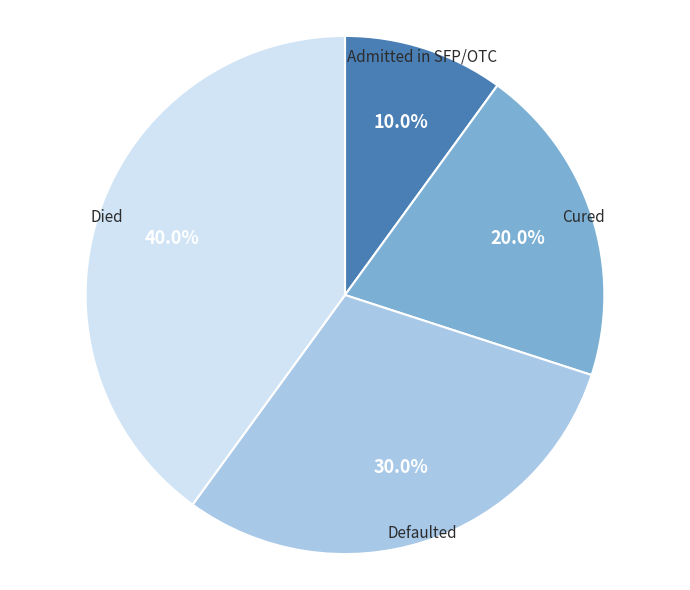

To the nearest percent, what percentage of the pie is Admitted in SFP/OTC?

10%